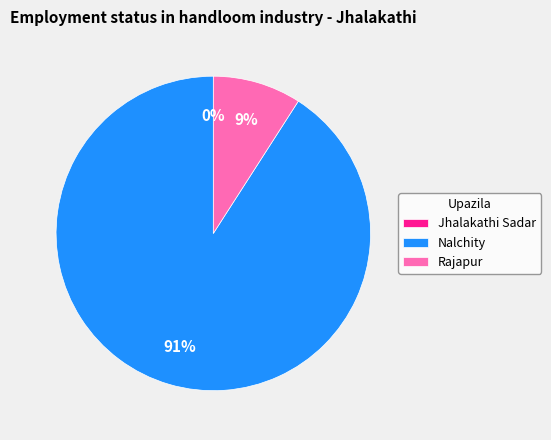

Which has a higher value, Nalchity or Jhalakathi Sadar?

Nalchity